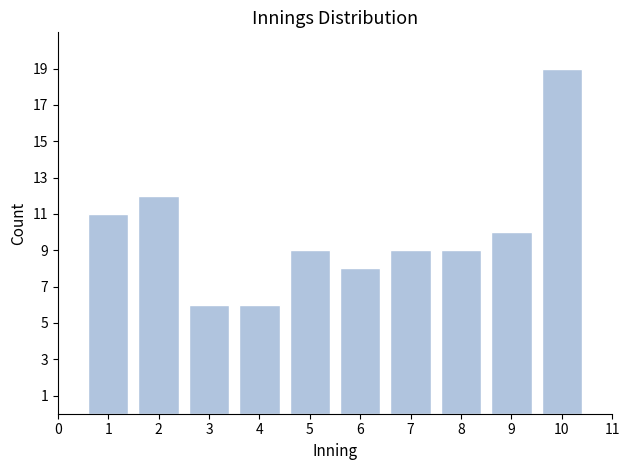

Reading left to right, list all the values displayed in this chart.

11	12	6	6	9	8	9	9	10	19